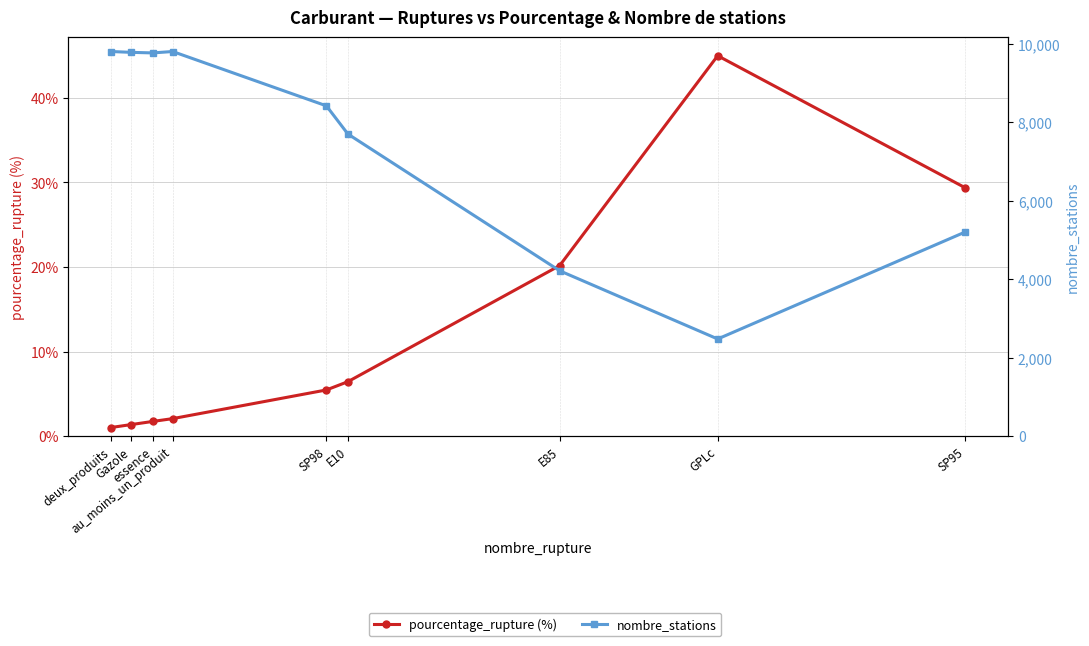

The nombre_stations series shows 8422.0 at SP98. True or false?

True